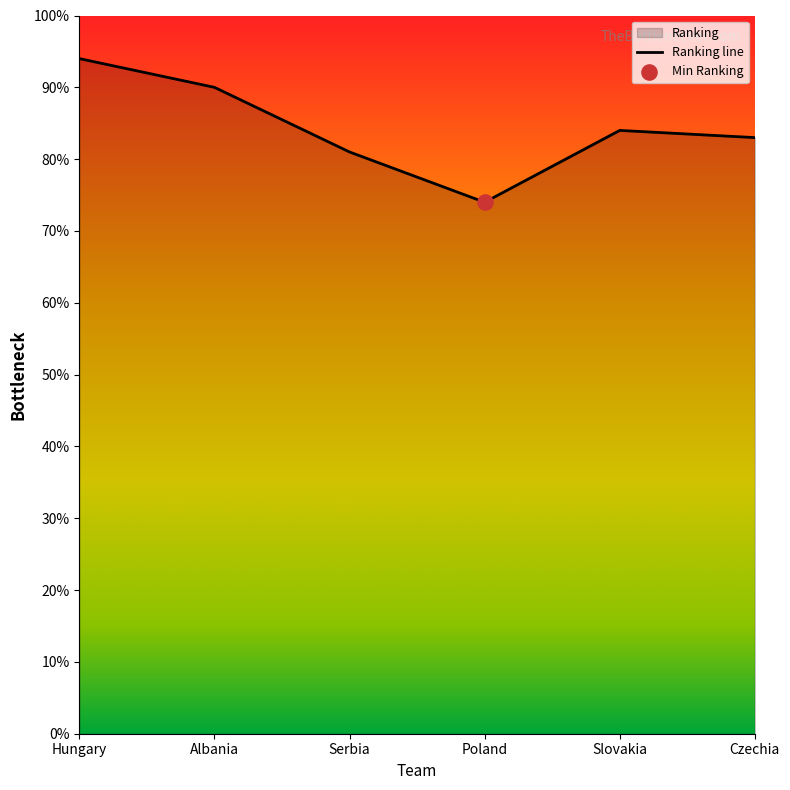

What is the change in value from Poland to Czechia?

+9